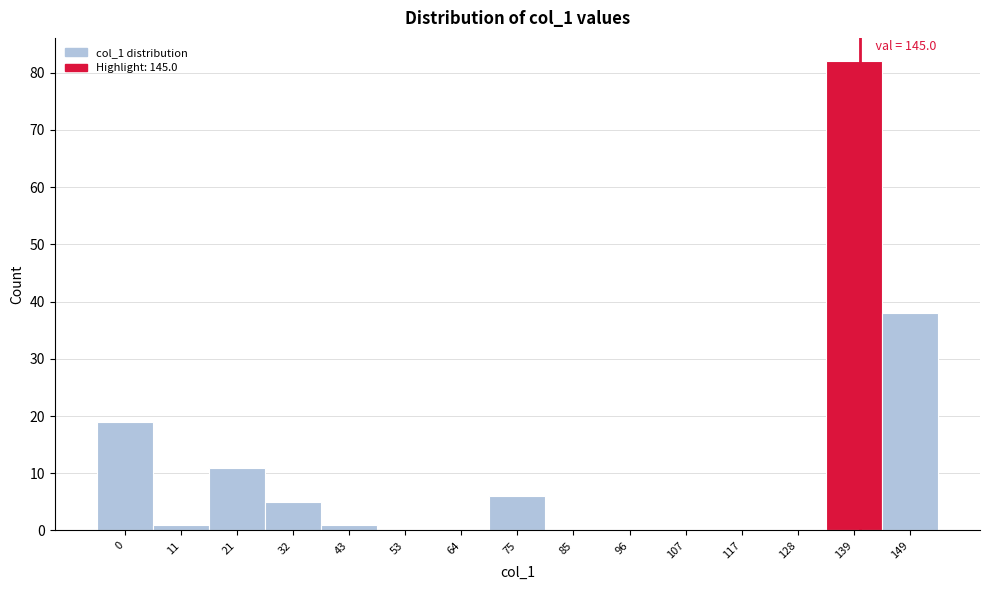

Reading right to left, list all the values displayed in this chart.

149=38	139=82	128=0	117=0	107=0	96=0	85=0	75=6	64=0	53=0	43=1	32=5	21=11	11=1	0=19